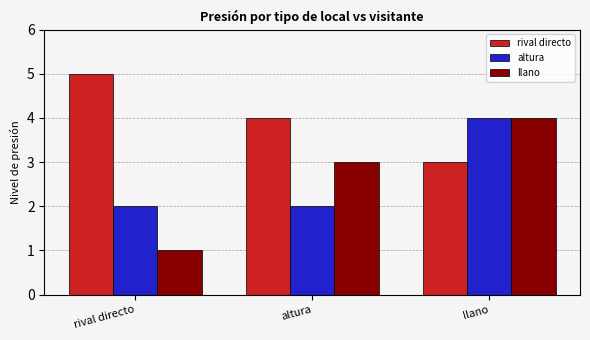

How many bars are there in each group?

3